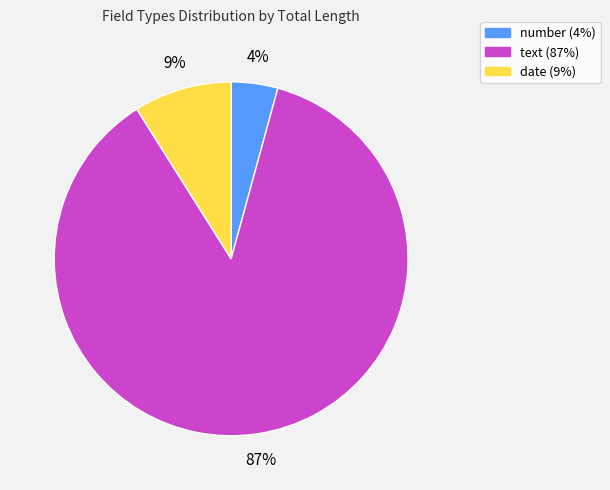

Count the number of slices in the pie.

3